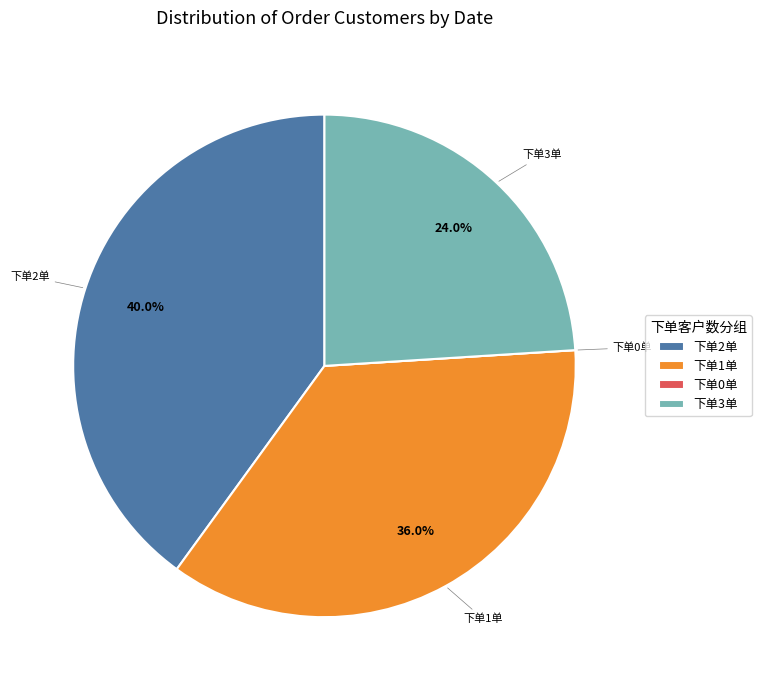

What percentage do 下单3单 and 下单2单 together represent?

64.0%